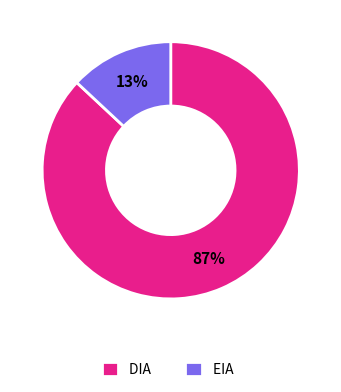

To the nearest percent, what is the difference between the DIA and EIA slice percentages?

74%